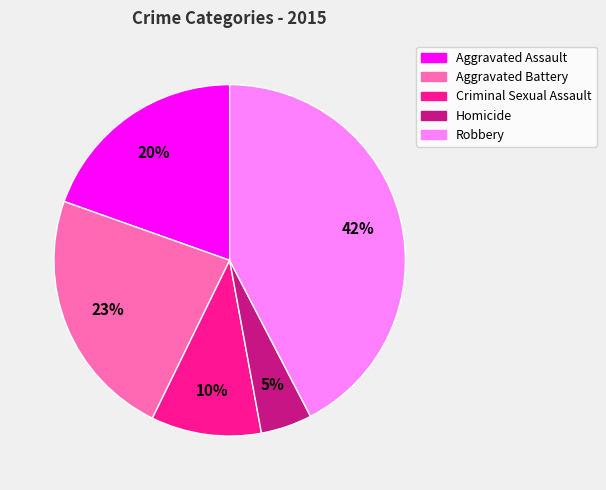

Do Aggravated Battery and Robbery together represent more than half of the pie?

Yes